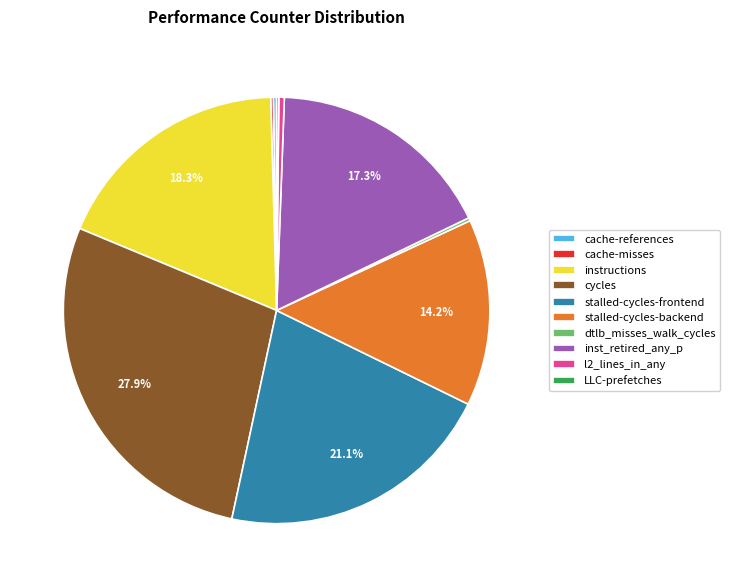

Which slice is the largest?

cycles